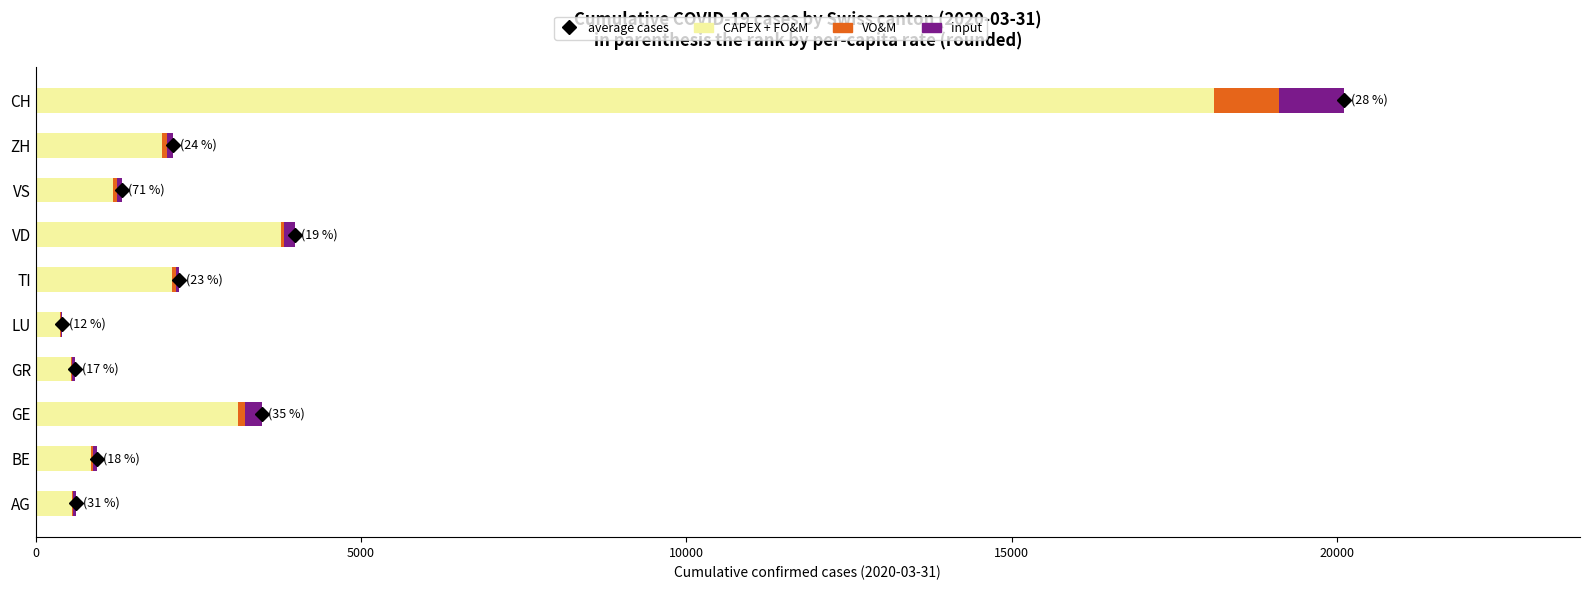

What is the highest value of the CAPEX + FO&M series?

18104